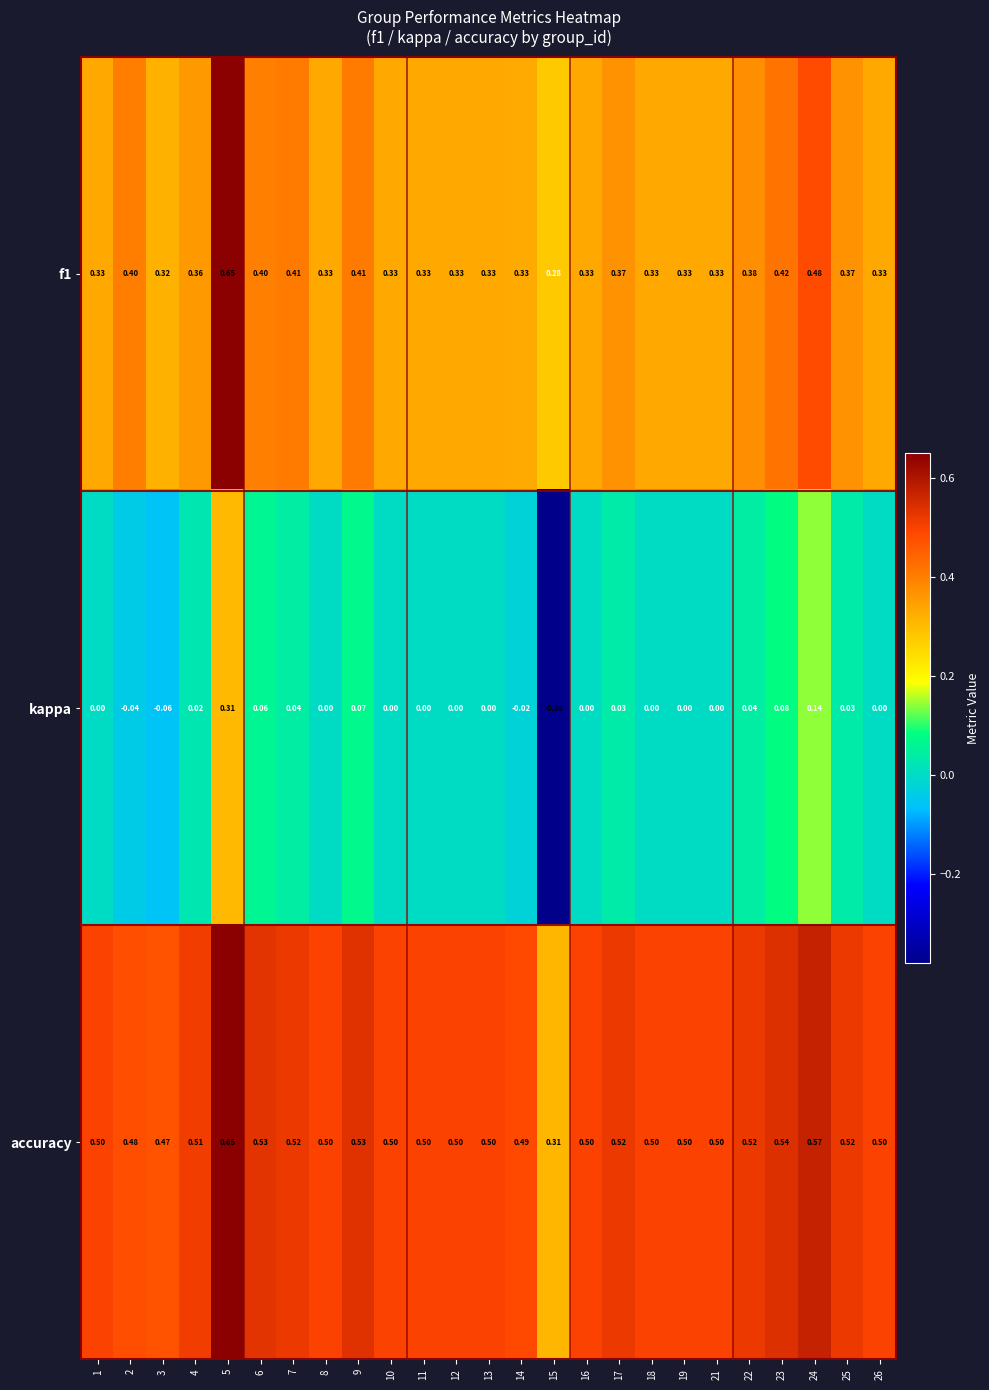

Which series has the largest range (max minus min)?

kappa